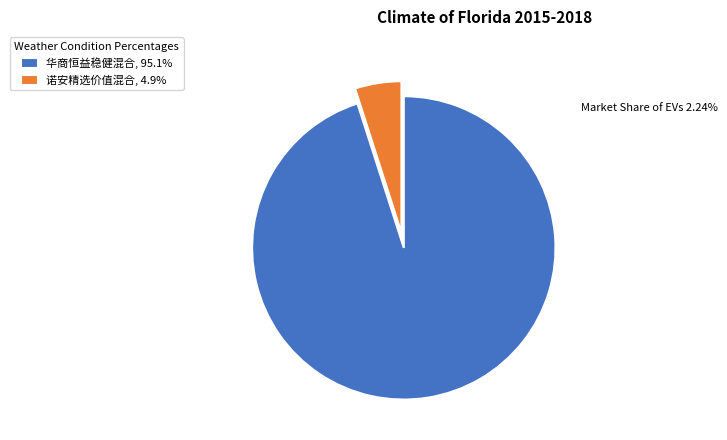

The 诺安精选价值混合 slice represents 5% of the pie. True or false?

True